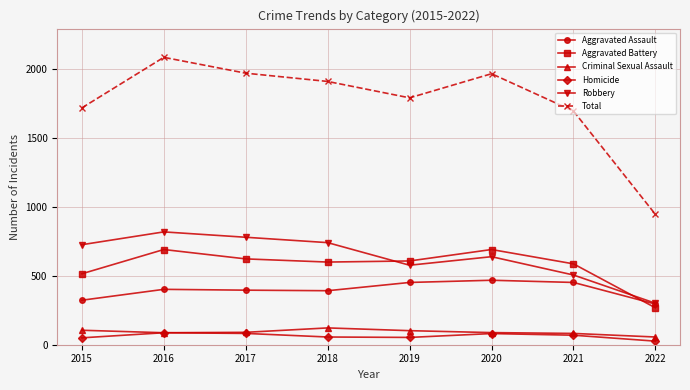

Which series has the widest spread of values?

Total